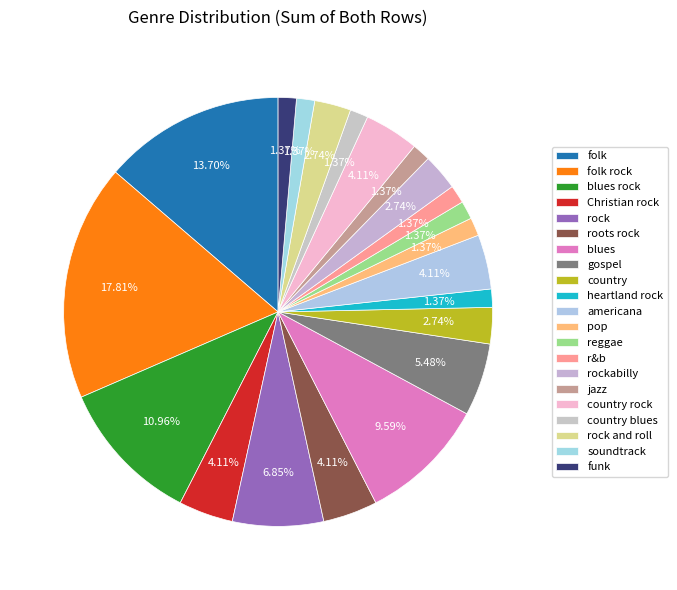

How many segments does this pie chart have?

21